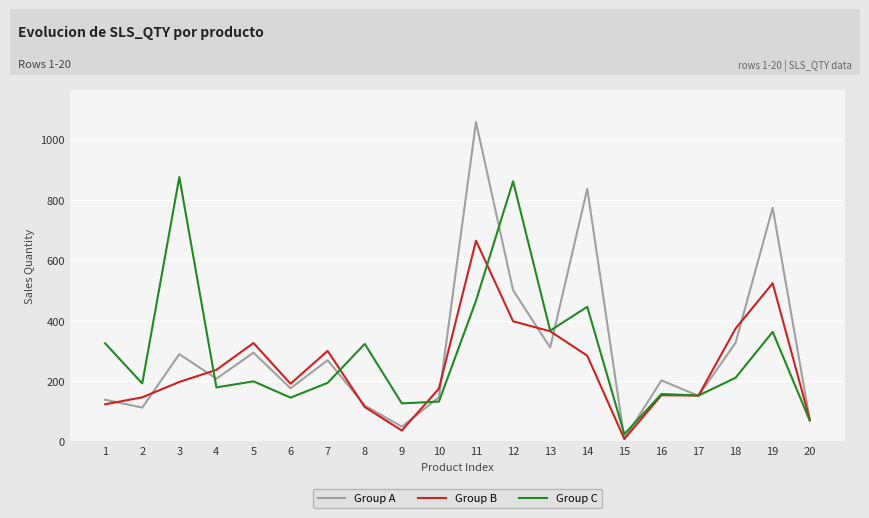

Between which two adjacent categories do Group B and Group C first intersect?

3 and 4